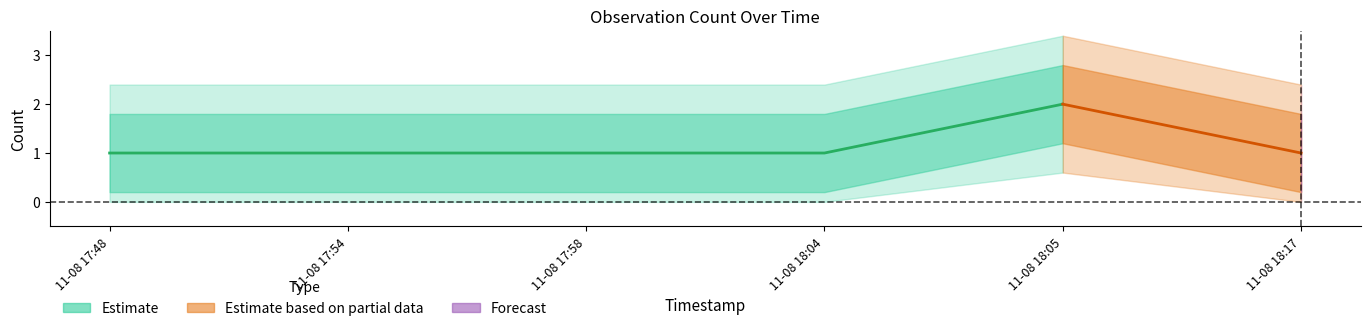

The chart shows a value of 1 at 2019-11-08 17:58:00. True or false?

False